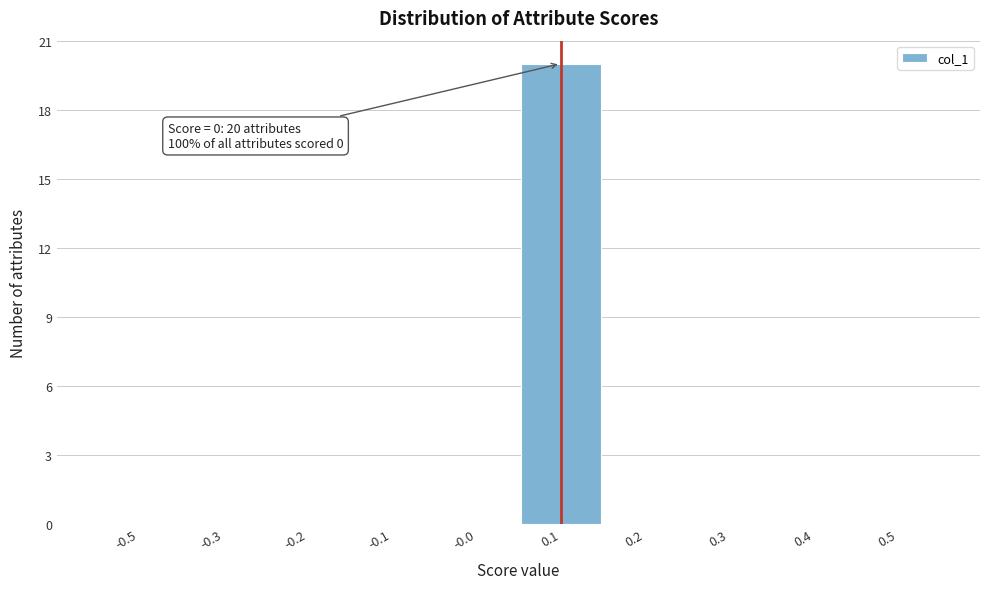

Reading left to right, what are all the values shown in this chart?

-0.5=0	-0.3=0	-0.2=0	-0.1=0	-0.0=0	0.1=20	0.2=0	0.3=0	0.4=0	0.5=0